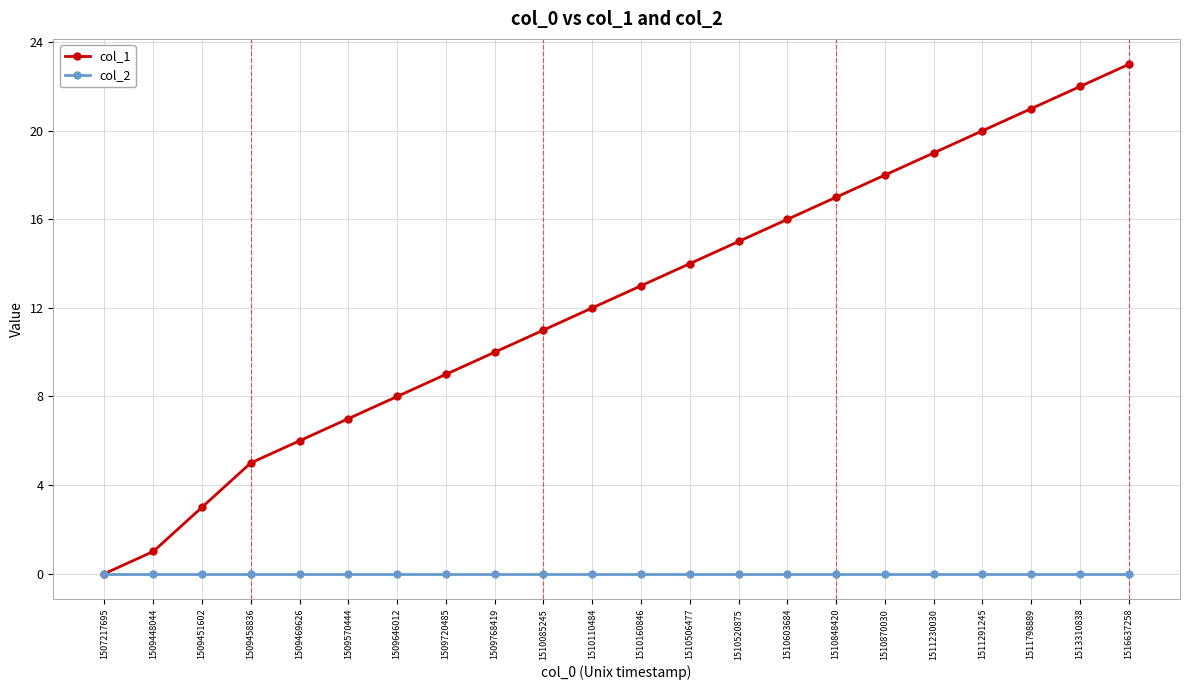

What value does the col_1 series have at 1509458836, to the nearest 5?

5